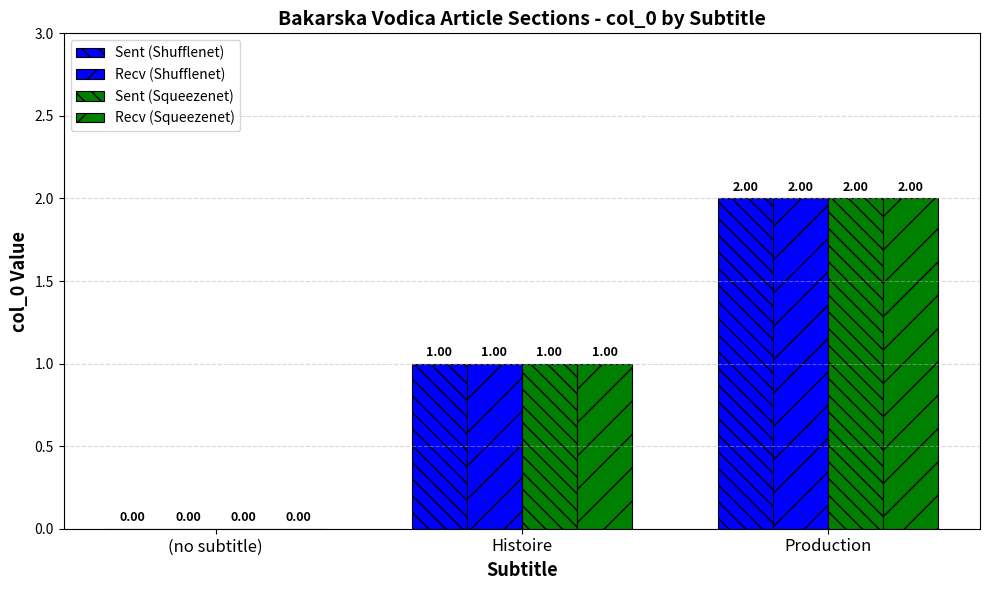

Reading right to left, transcribe all the data shown in this chart.

Sent (Shufflenet): Production=2	Histoire=1	(no subtitle)=0
Recv (Shufflenet): Production=2	Histoire=1	(no subtitle)=0
Sent (Squeezenet): Production=2	Histoire=1	(no subtitle)=0
Recv (Squeezenet): Production=2	Histoire=1	(no subtitle)=0